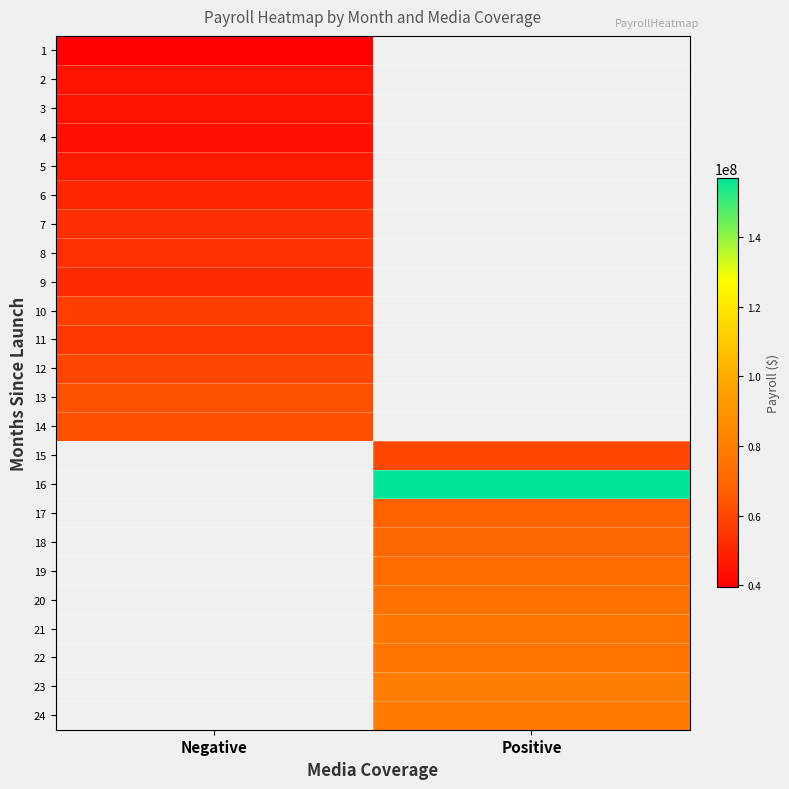

True or false: 19 has a value of 71961024.0 at Positive.

True